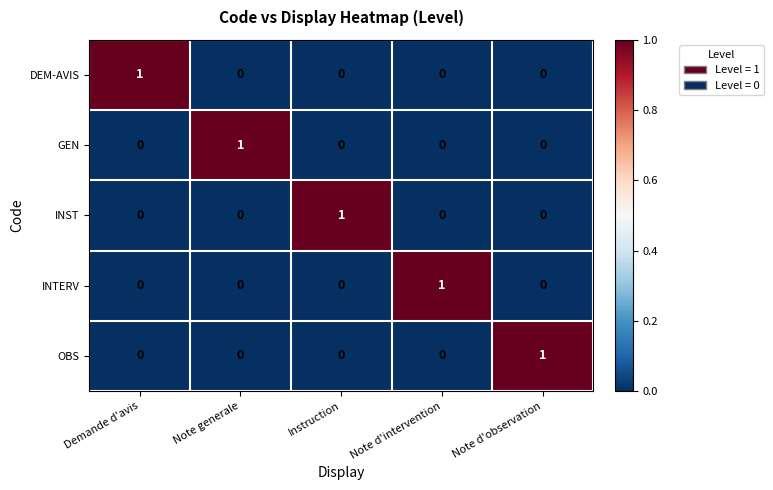

At how many categories does at least one series exceed 0?

5